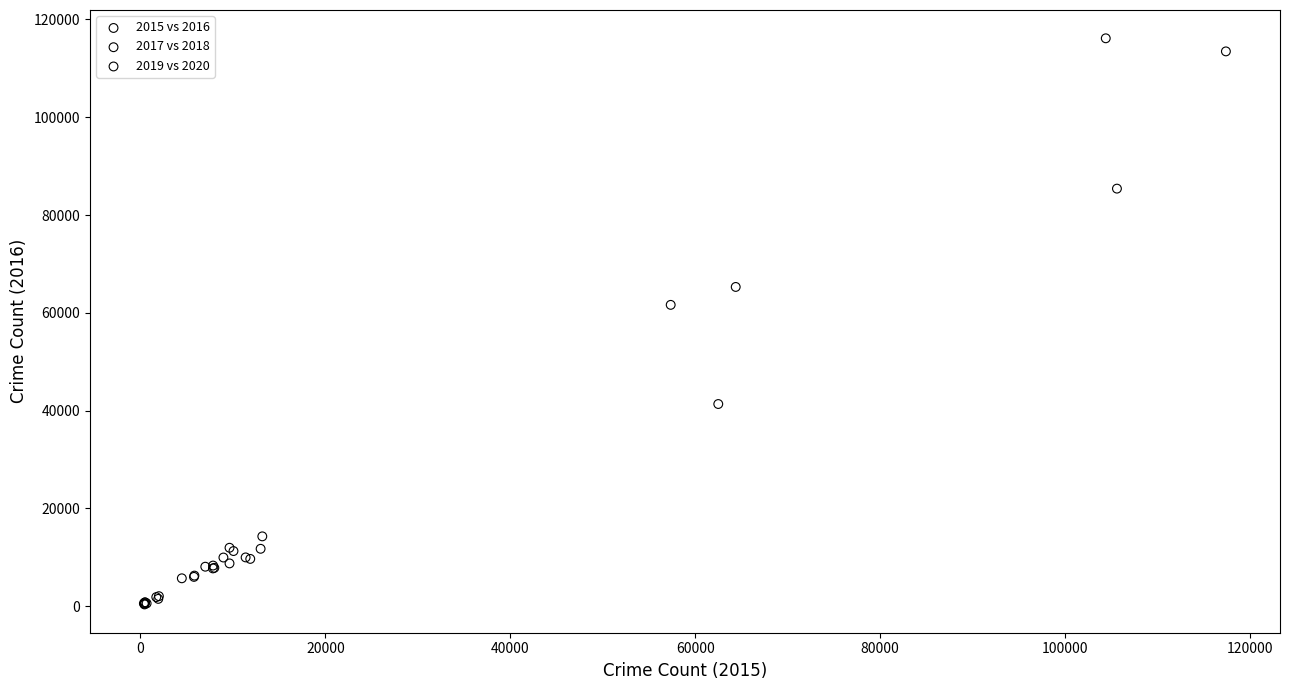

Which series has the largest Y range (max minus min)?

2015 vs 2016